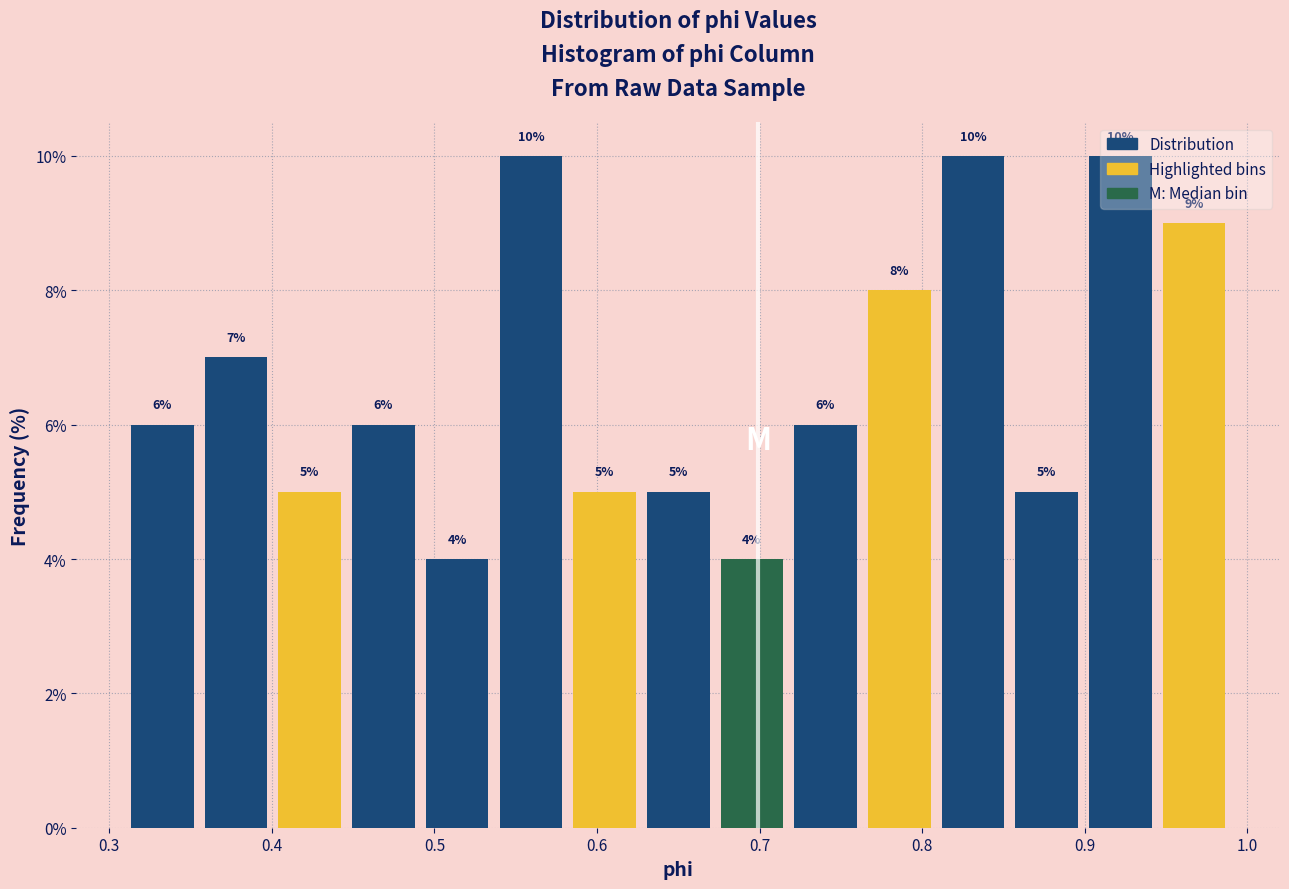

How tall is the bar that spans 0.58 to 0.63 on the x-axis? The bar edges are not printed on the chart, so give them approximately, as read against the axis.

5